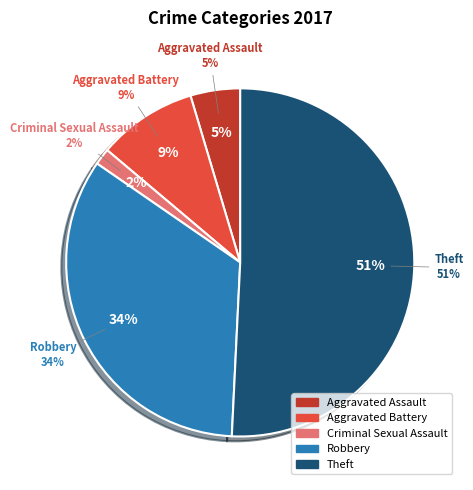

Count the number of slices in the pie.

5